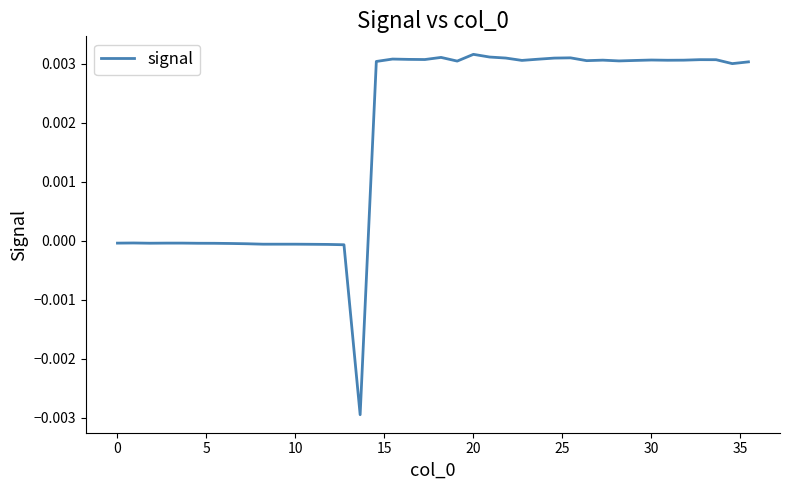

What is the label of the 30th point from the right?

10